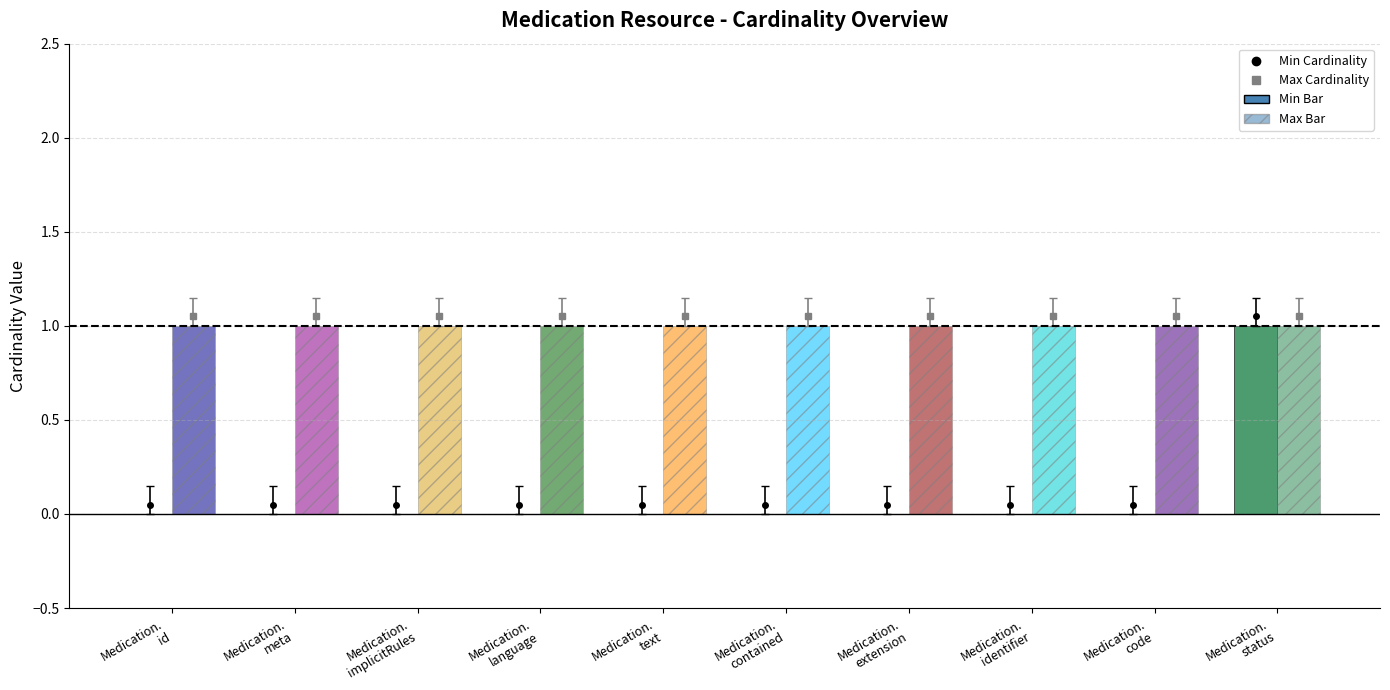

What is the sum of the Max Cardinality values at Medication.
text and Medication.
contained?

2